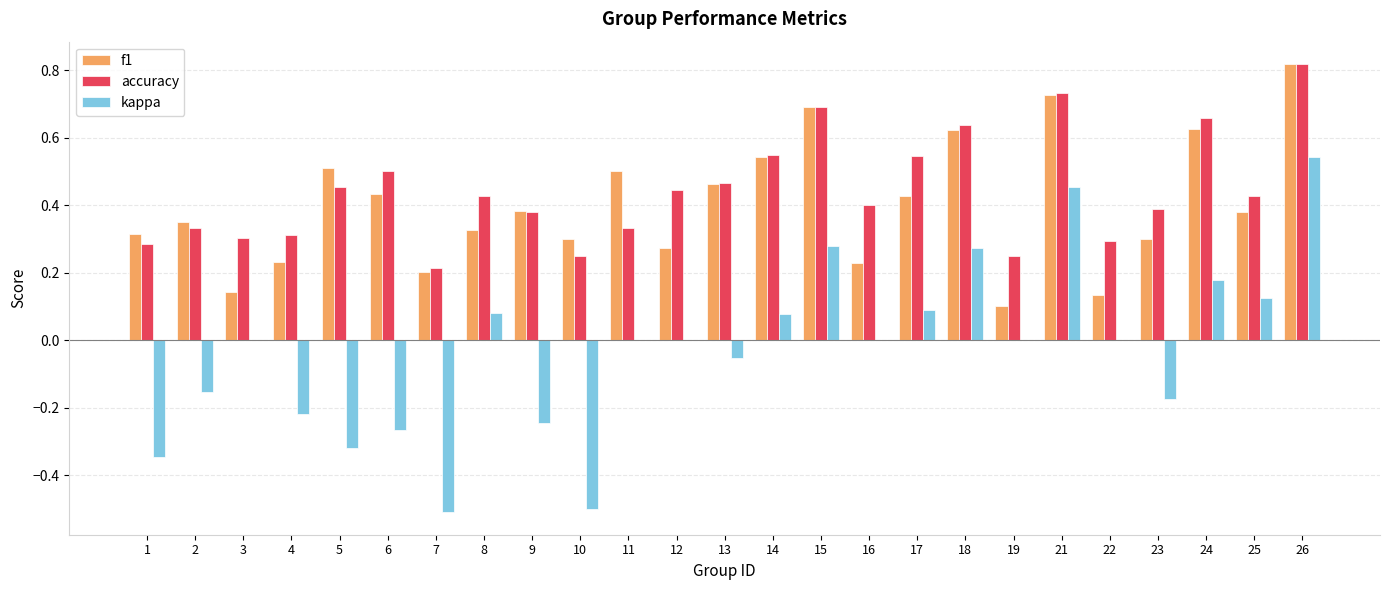

How many distinct data groups are displayed?

3